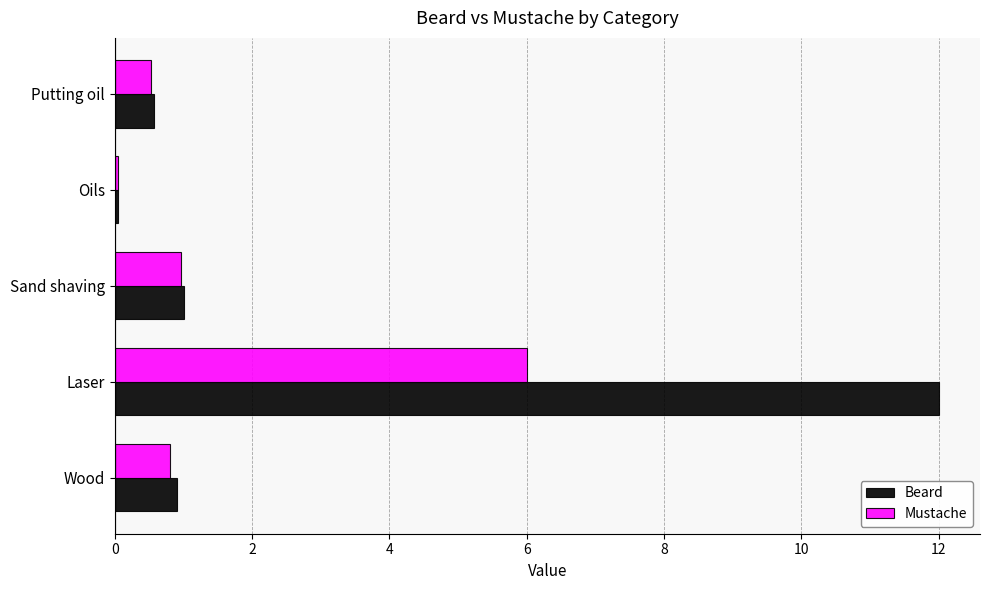

Which series changed the most between Wood and Laser?

Beard